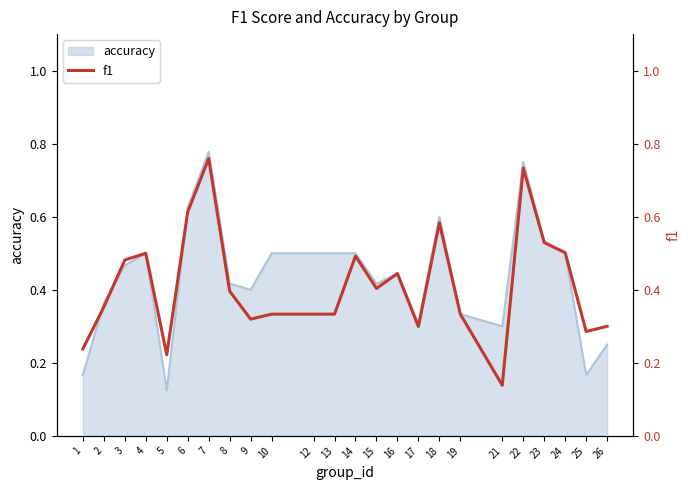

What is the difference between the maximum and minimum values?

0.6